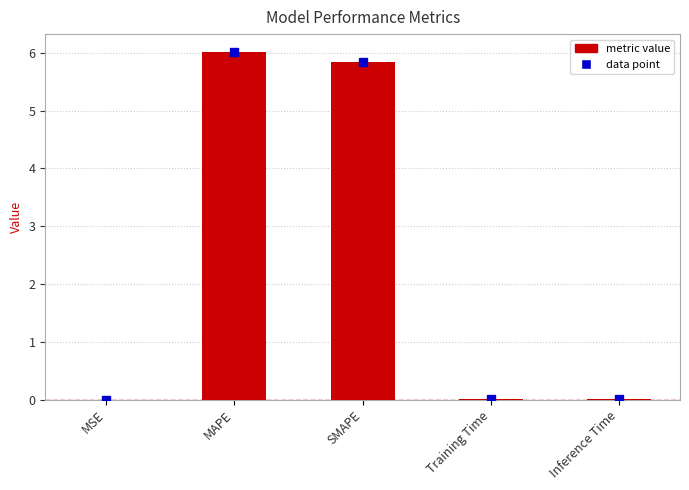

What is the maximum value shown in the chart?

6.0